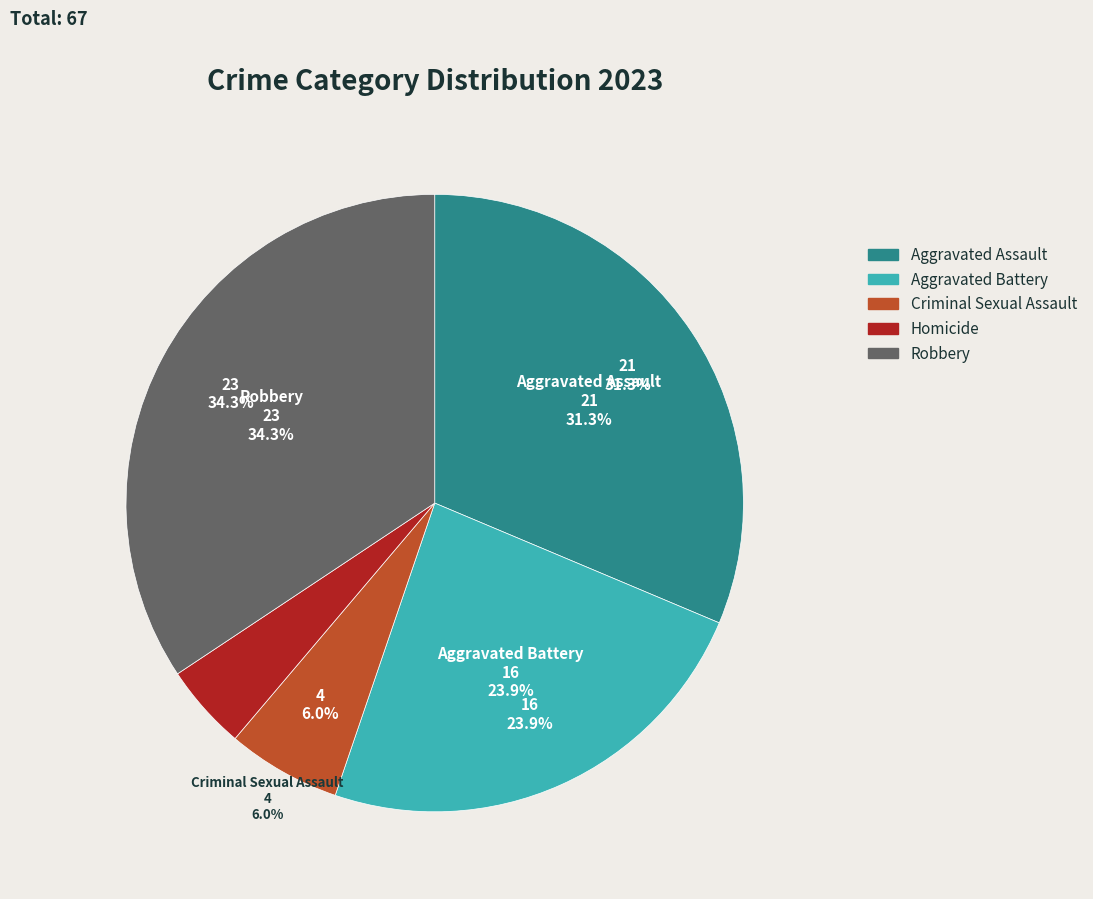

Count the number of slices in the pie.

5